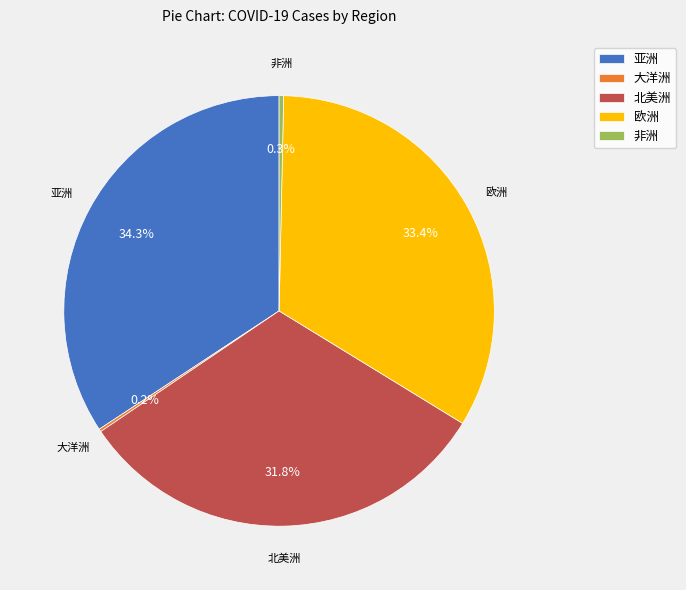

Does 北美洲 represent more than half of the total?

No